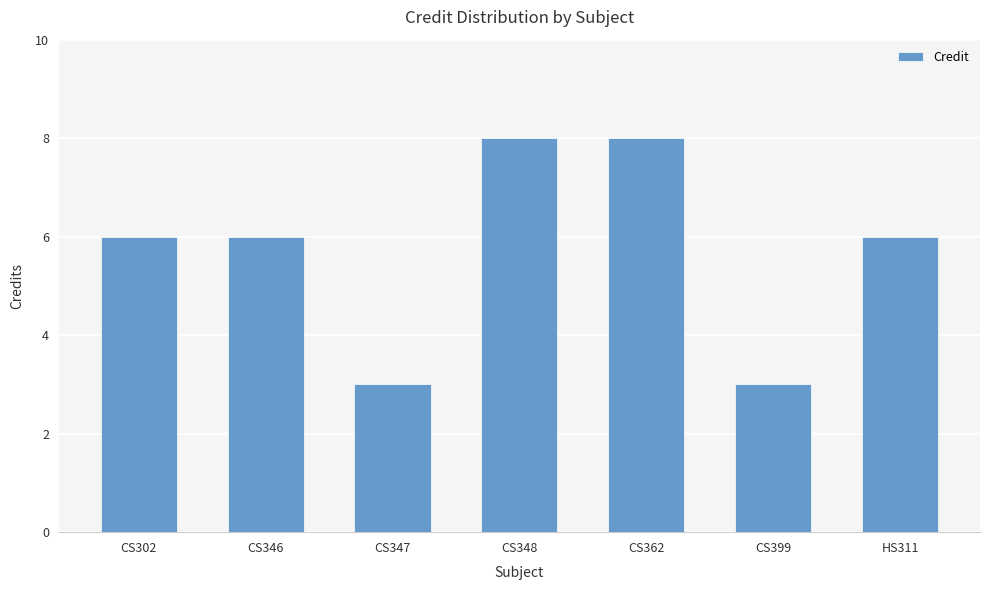

Reading left to right, extract all data points from this chart.

CS302=6	CS346=6	CS347=3	CS348=8	CS362=8	CS399=3	HS311=6